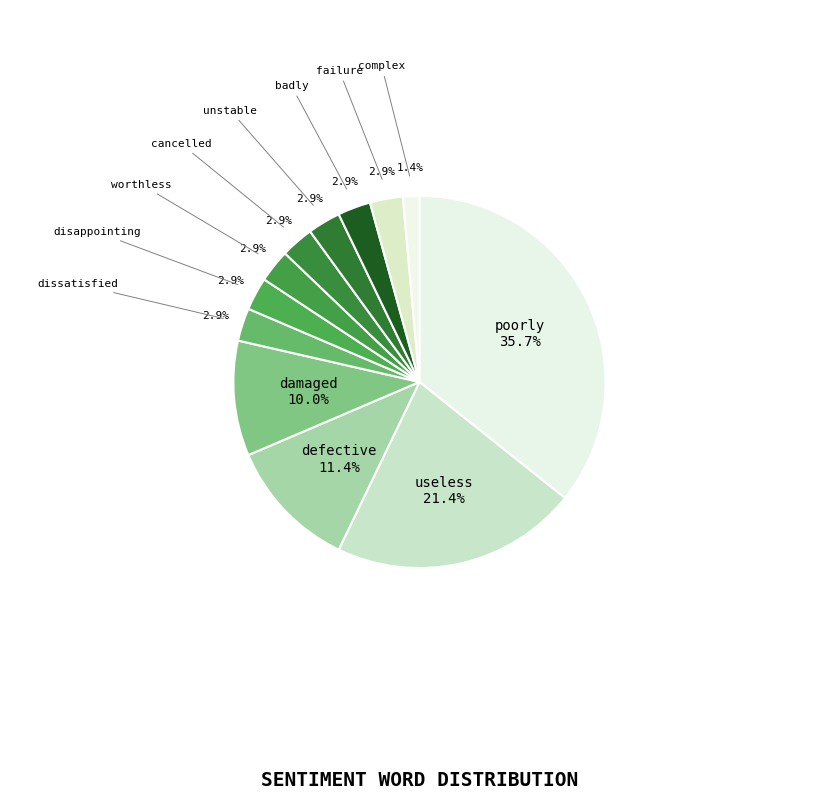

How many slices are in this pie chart?

12